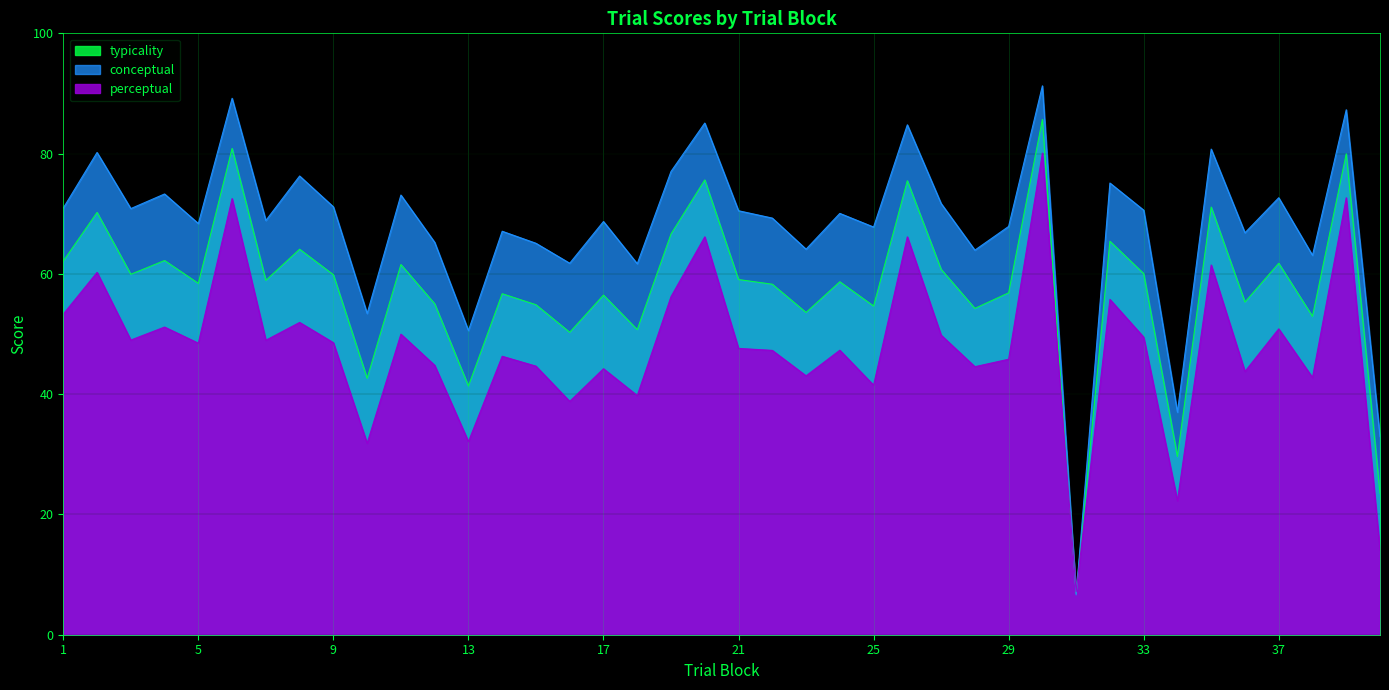

Rank the series at 22 from highest to lowest value.

conceptual, typicality, perceptual